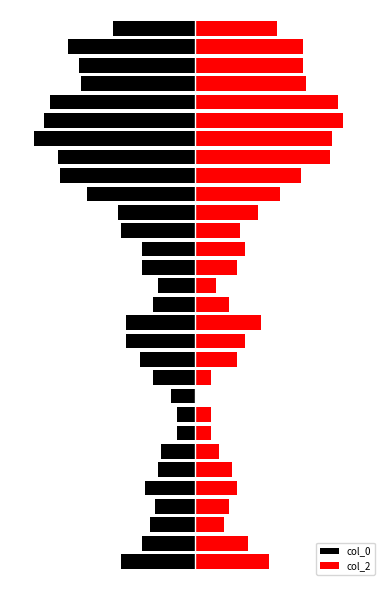

How many values in the col_0 series exceed -21?

14